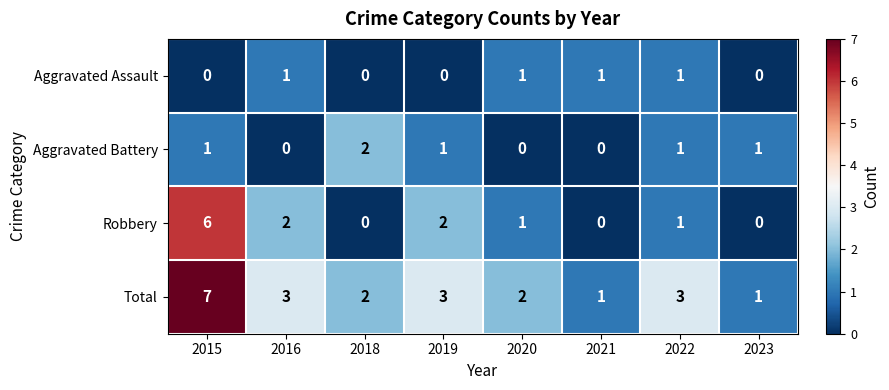

How many values in the Aggravated Assault series are below 1?

4